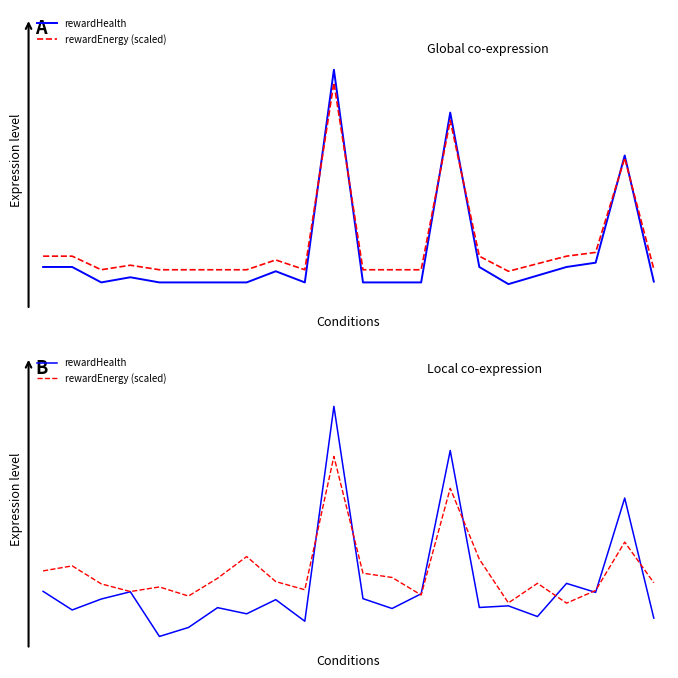

Which series has the widest spread of values?

rewardHealth